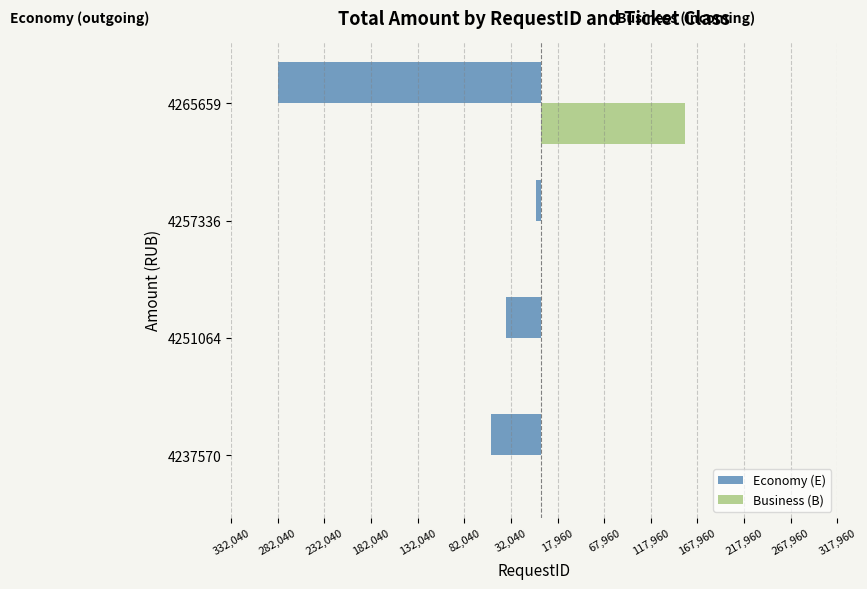

Reading right to left, what are all the values shown in this chart?

Economy (E): -282040	-5474	-37543	-53181
Business (B): 154880	0	0	0